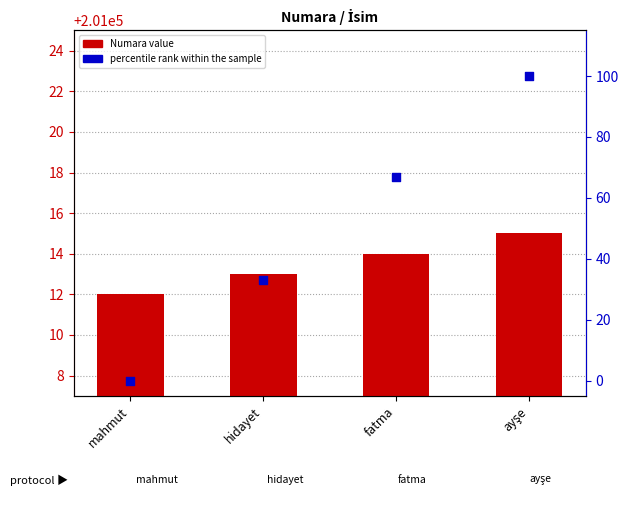

At which category is the sum across all series the highest?

ayşe